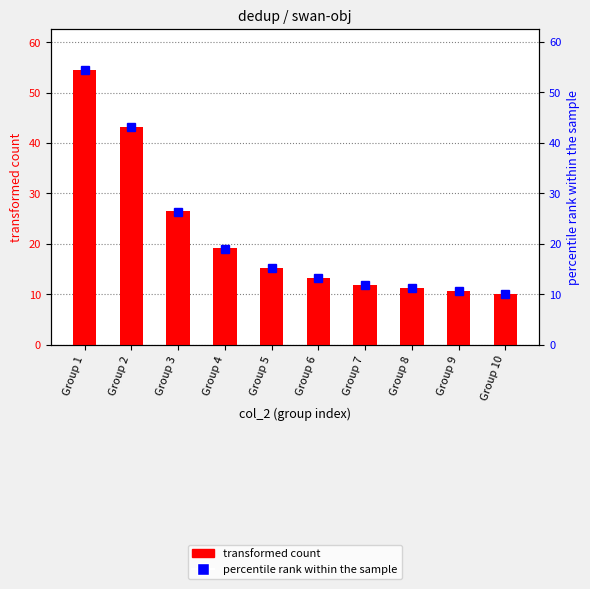

What is the sum of the percentile rank within the sample values at Group 8 and Group 1?

65.6